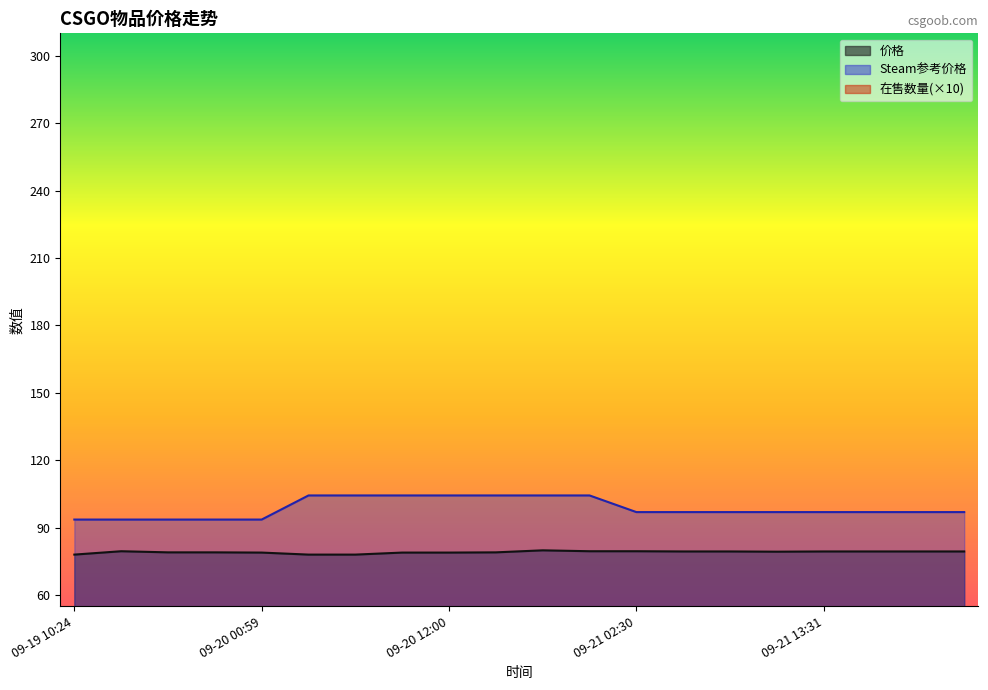

True or false: 在售数量 has a value of 28.5 at 09-21 17:07.

True